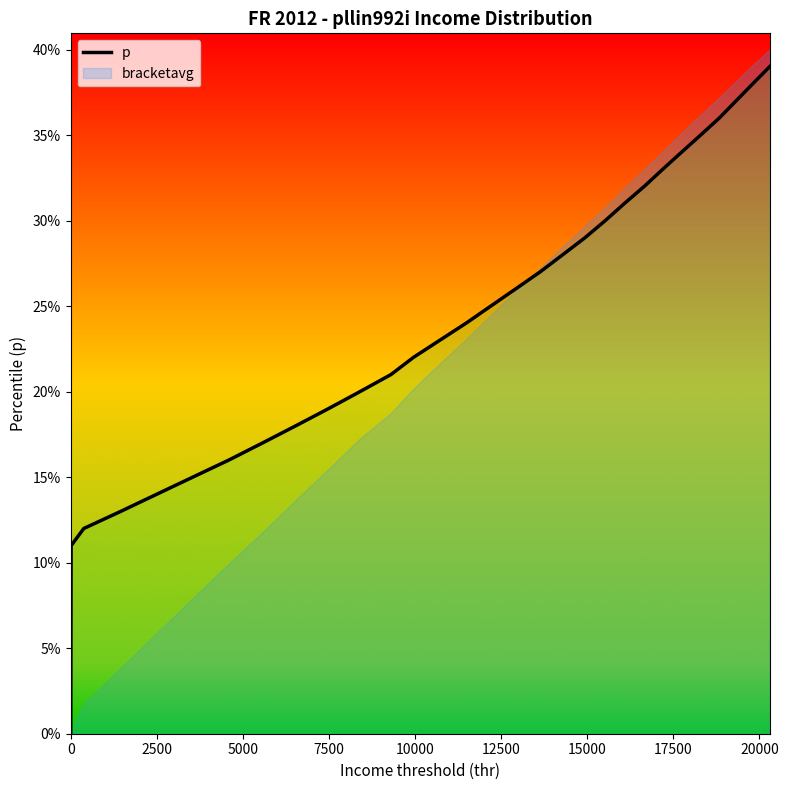

How many data points does each series have?

40